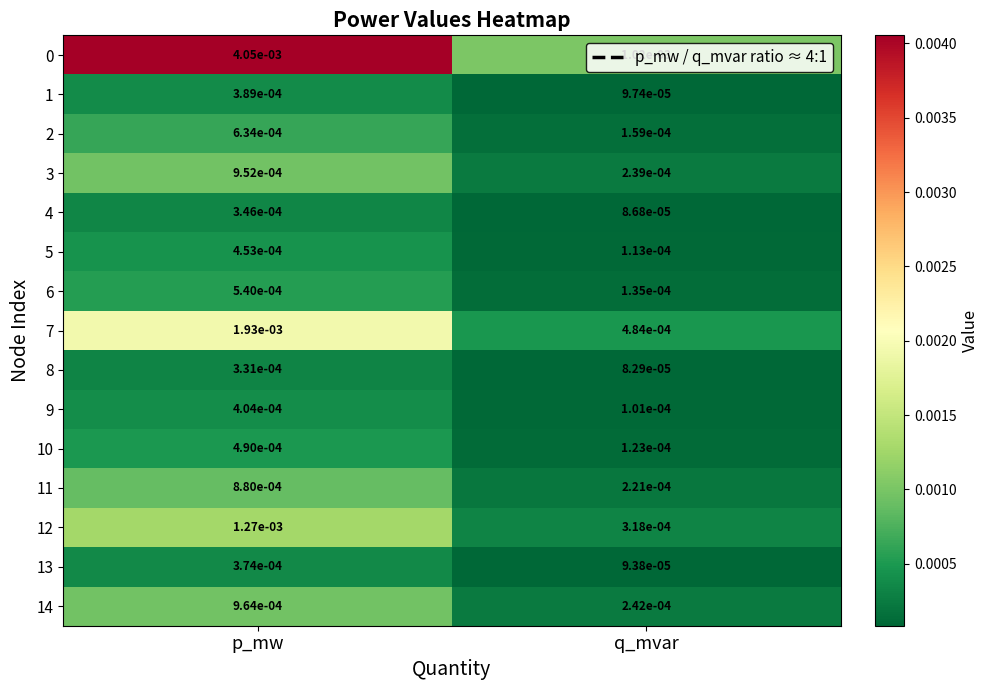

Is the value of 0 at q_mvar greater than the value of 2 at p_mw?

Yes